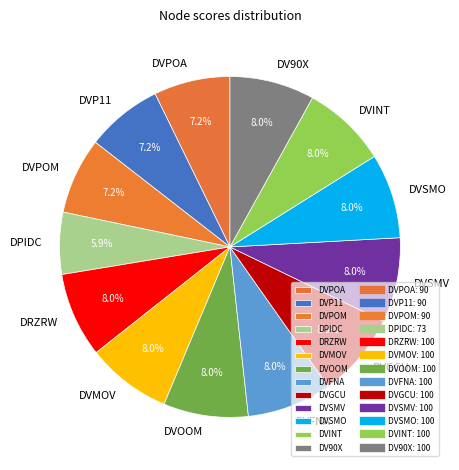

Combined, what portion of the pie is DVPOA and DVMOV?

15.3%